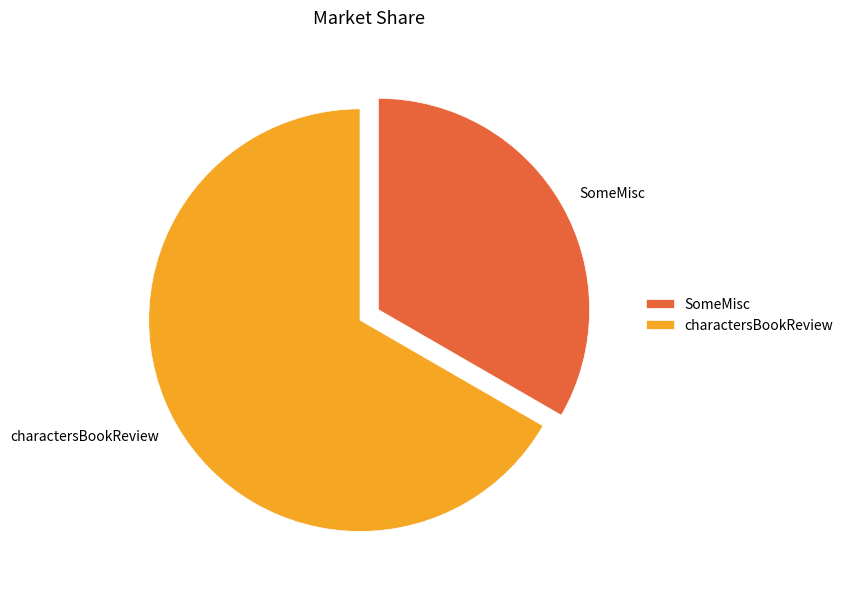

The SomeMisc slice represents 23% of the pie. True or false?

False